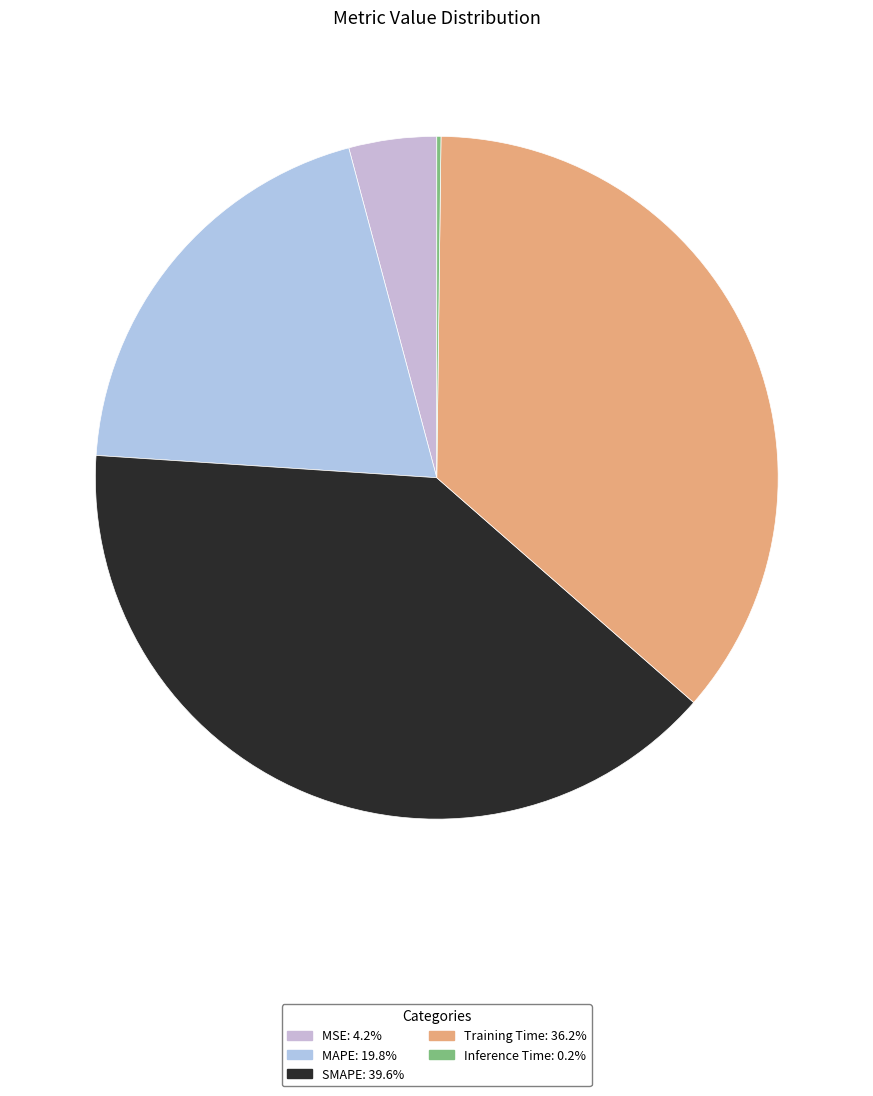

Is there any slice that represents more than half of the pie?

No